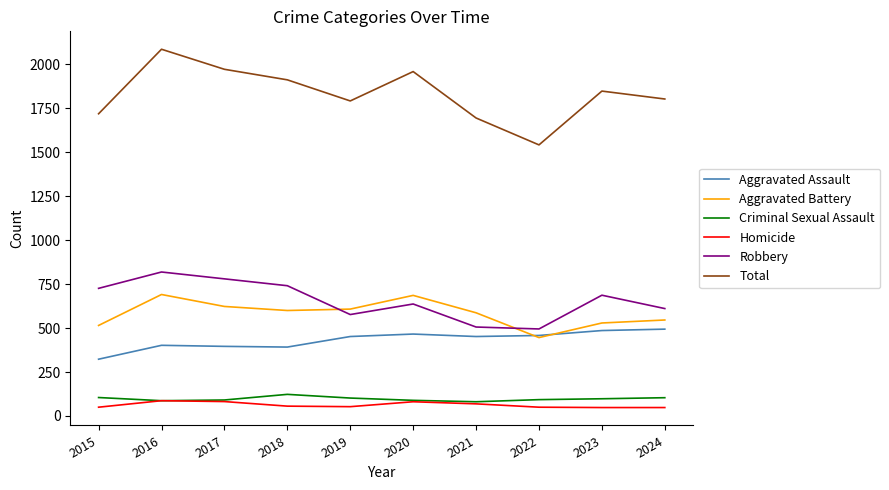

What are all the series names shown in the legend?

Aggravated Assault, Aggravated Battery, Criminal Sexual Assault, Homicide, Robbery, Total